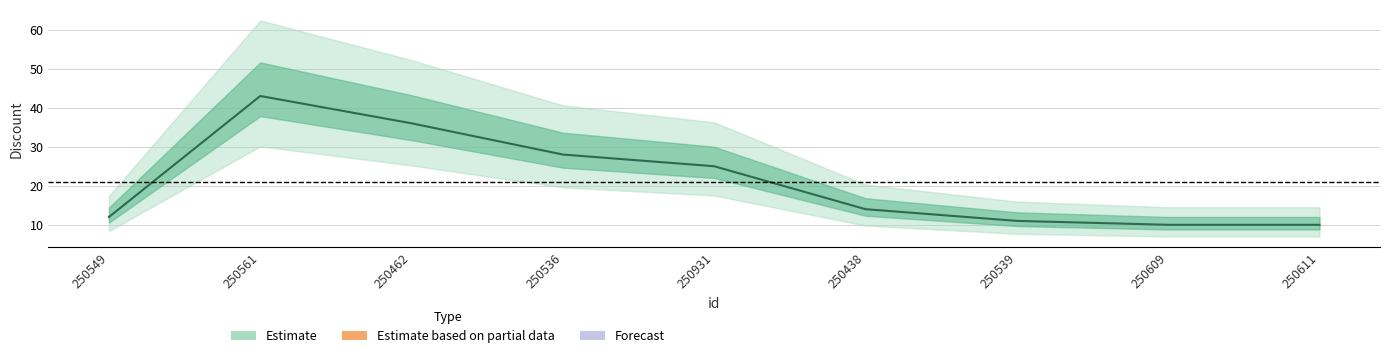

What position from the right is 250611?

1